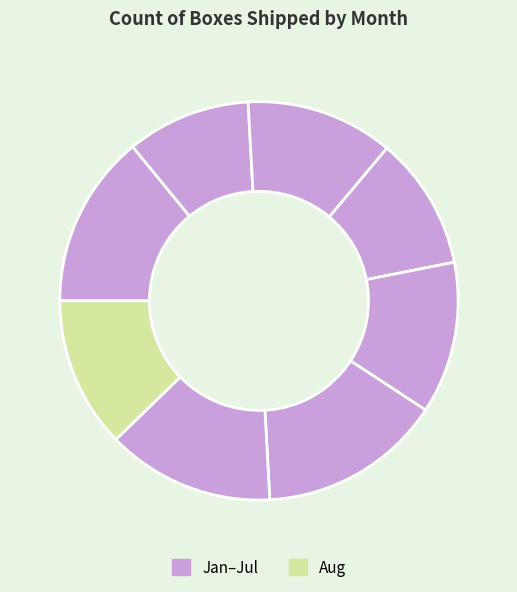

How many slices are in this pie chart?

8